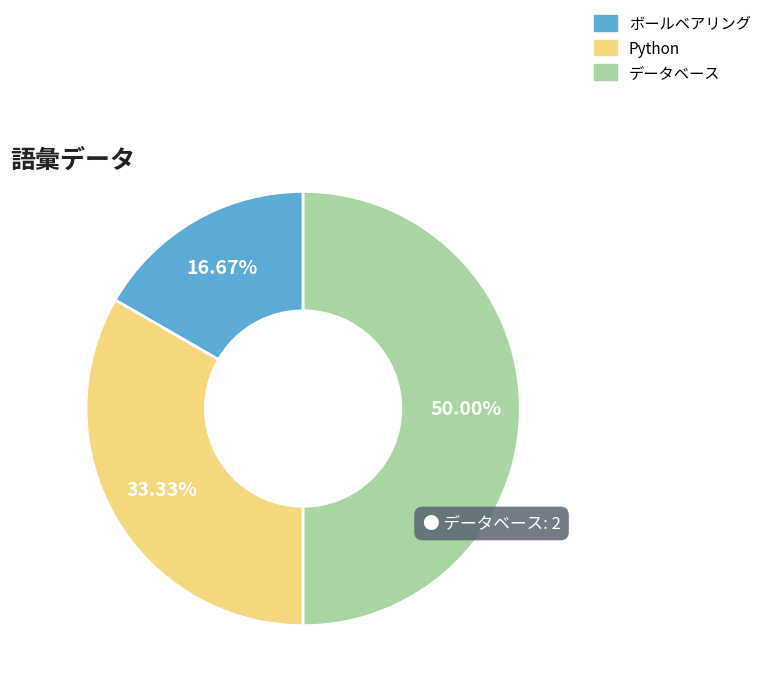

How many slices are in this pie chart?

3